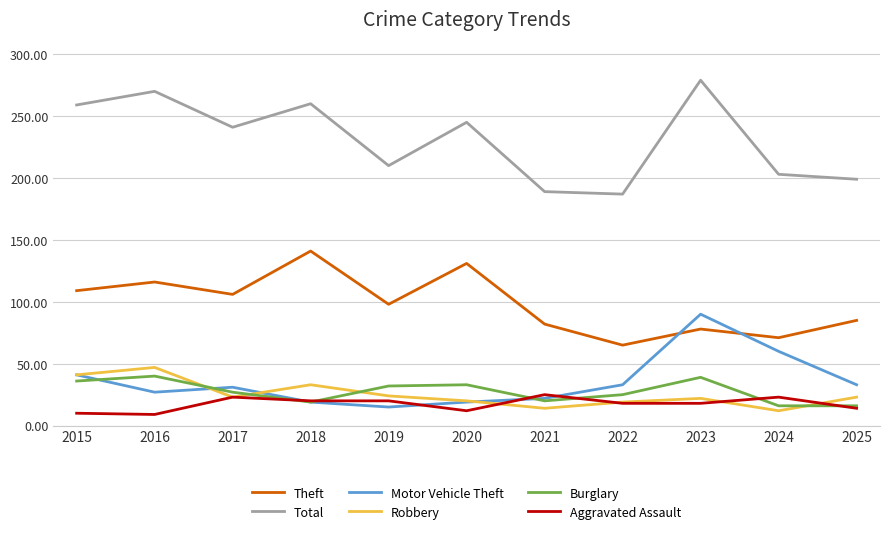

What value does the Theft series have at 2025?

85